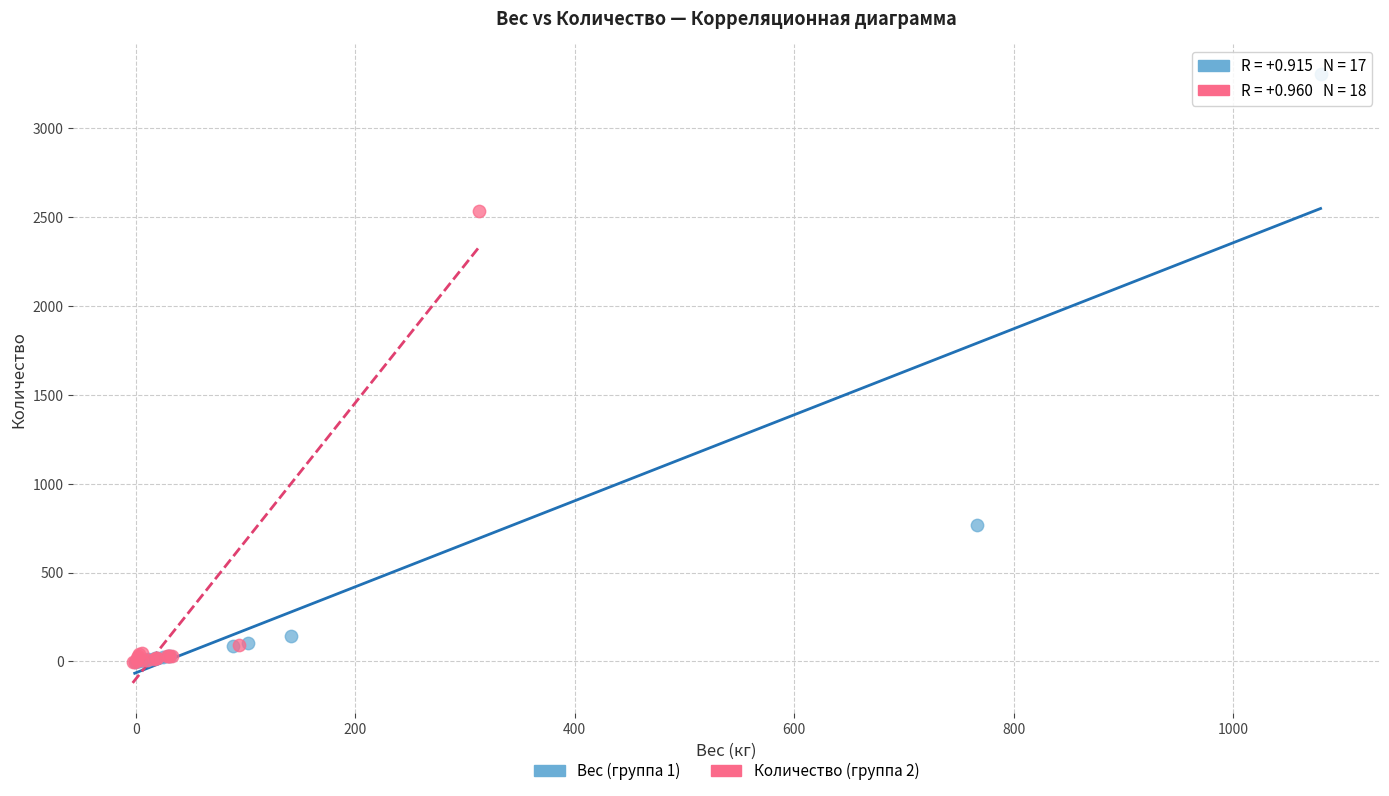

Which series reaches the maximum Y coordinate?

Вес (группа 1)